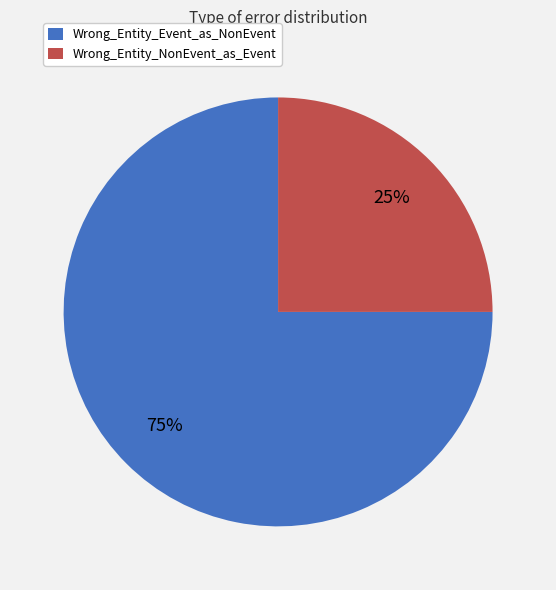

Do Wrong_Entity_NonEvent_as_Event and Wrong_Entity_Event_as_NonEvent together represent more than half of the pie?

Yes